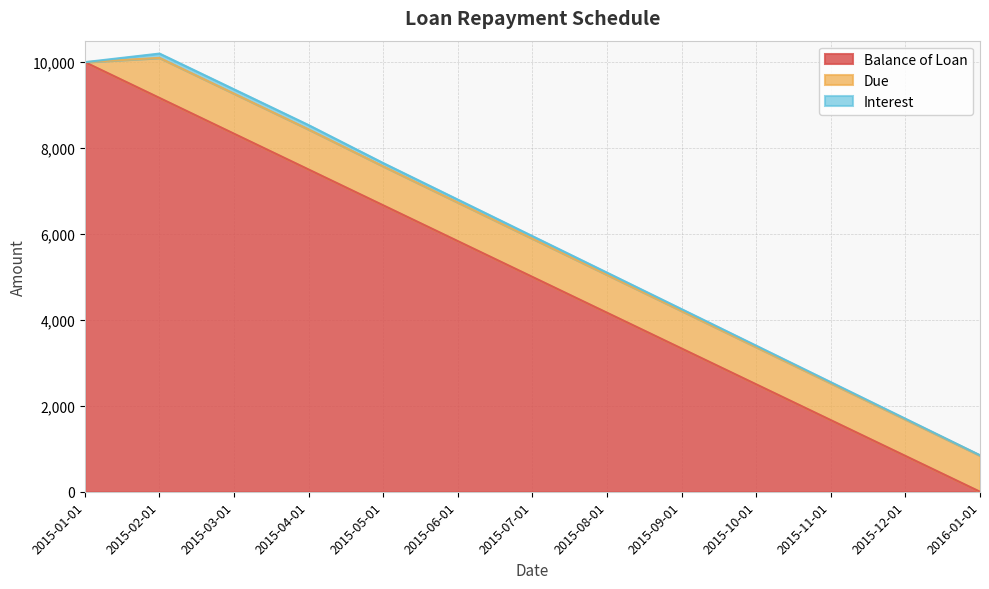

The value of Interest at 2015-05-01 is 18.2. True or false?

False